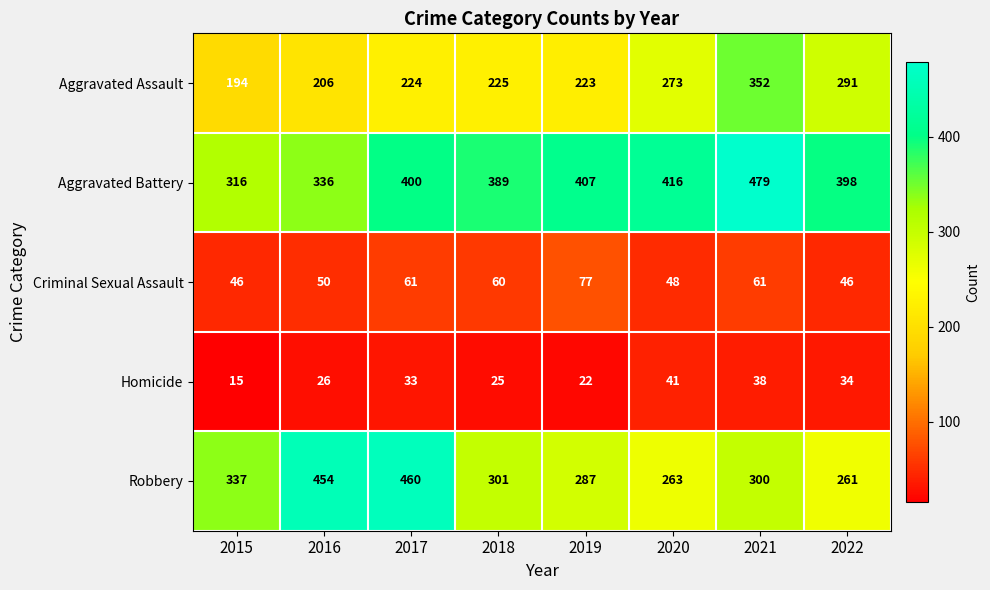

The value of Homicide at 2017 is 17. True or false?

False